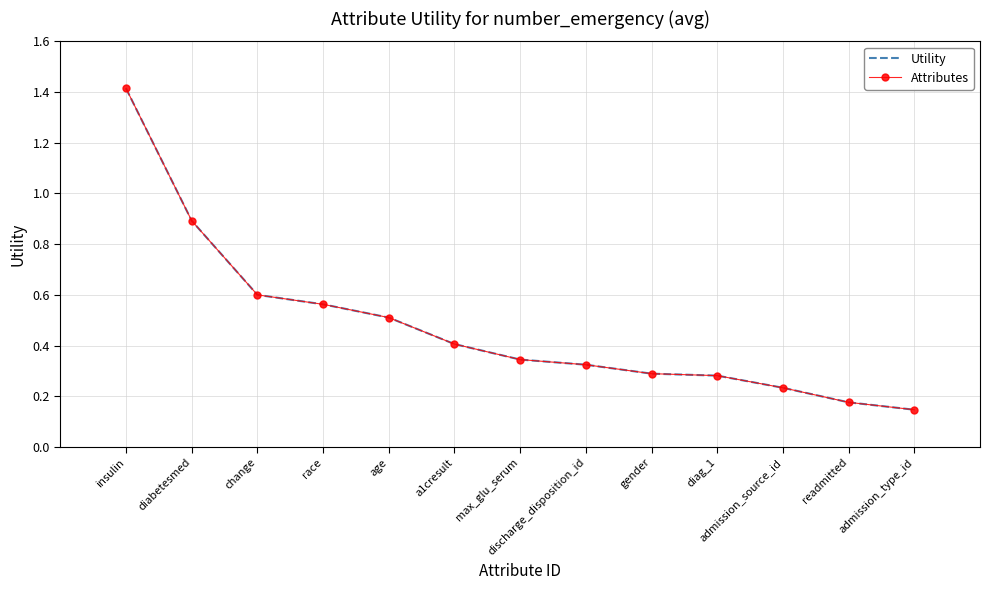

Rank the categories by Utility value from highest to lowest.

insulin, diabetesmed, change, race, age, a1cresult, max_glu_serum, discharge_disposition_id, gender, diag_1, admission_source_id, readmitted, admission_type_id